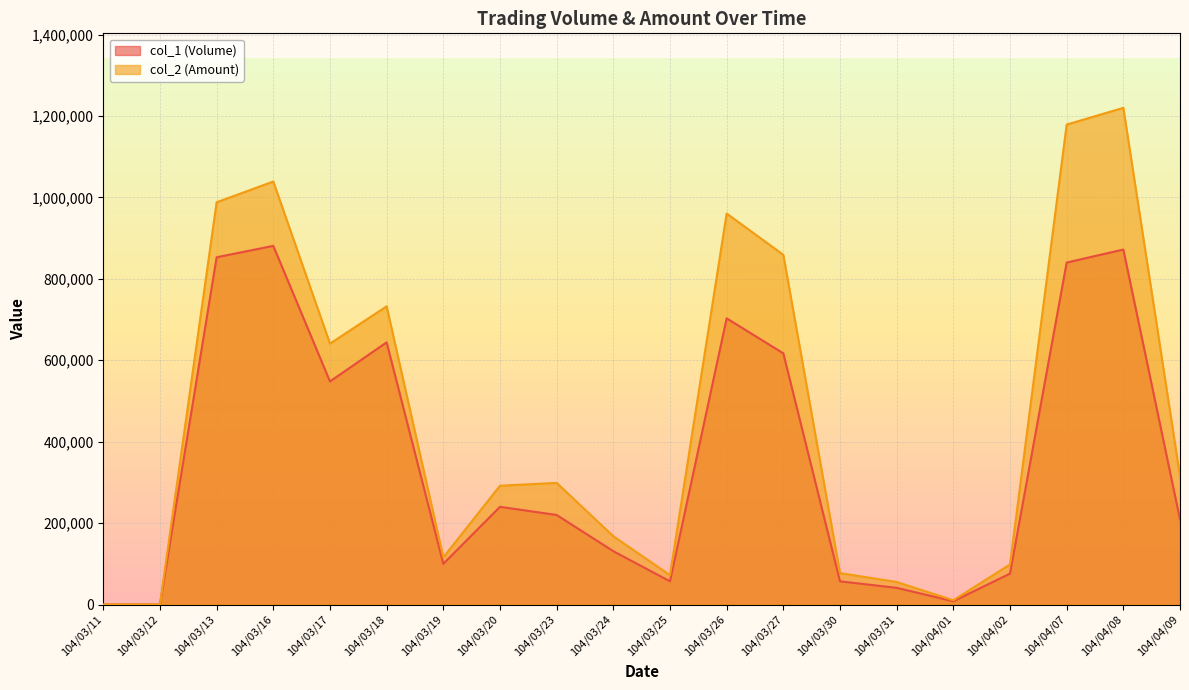

What is the sum of the col_1 (Volume) values at 104/04/07 and 104/03/20?

1080000